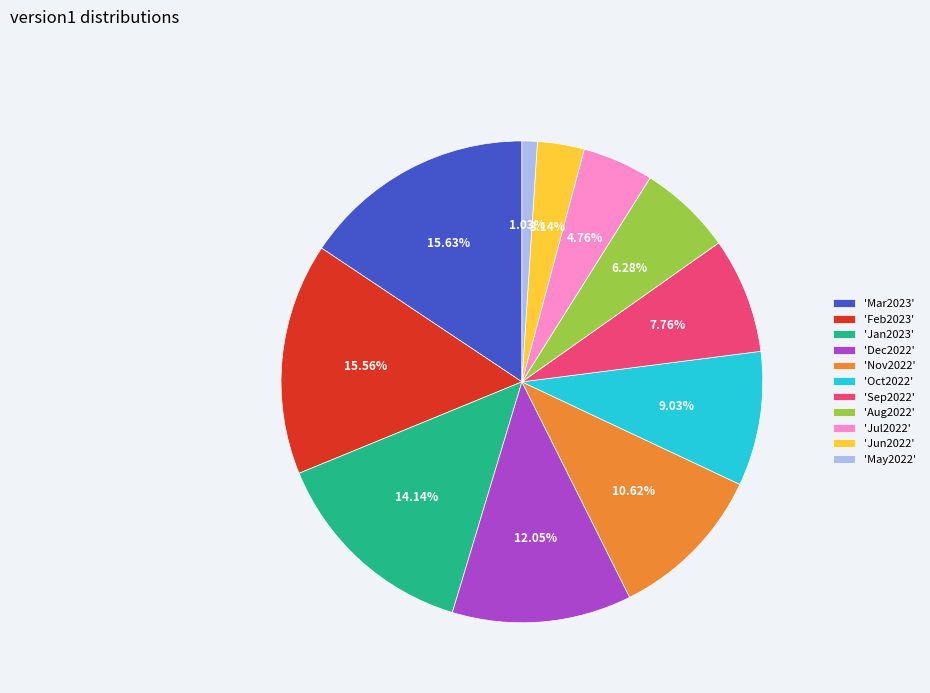

Do 'Feb2023' and 'Jun2022' together represent more than half of the pie?

No